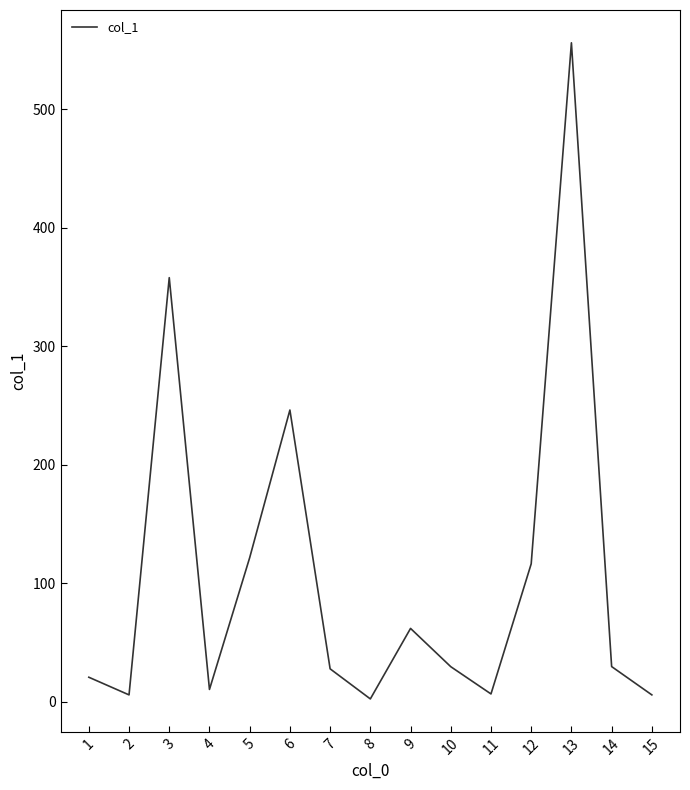

What is the difference between the maximum and minimum values?

553.7